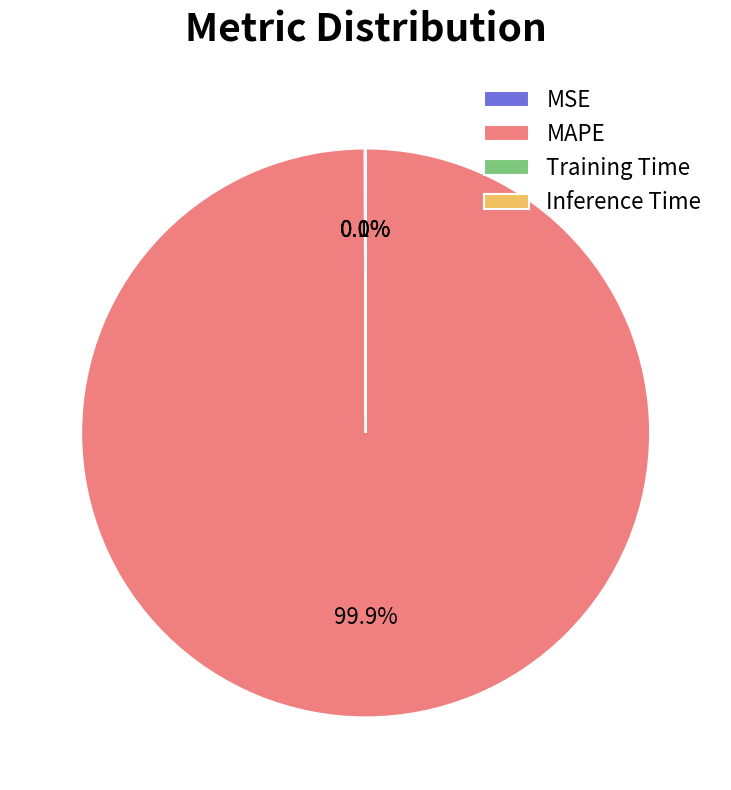

Is MAPE the majority of the pie?

Yes